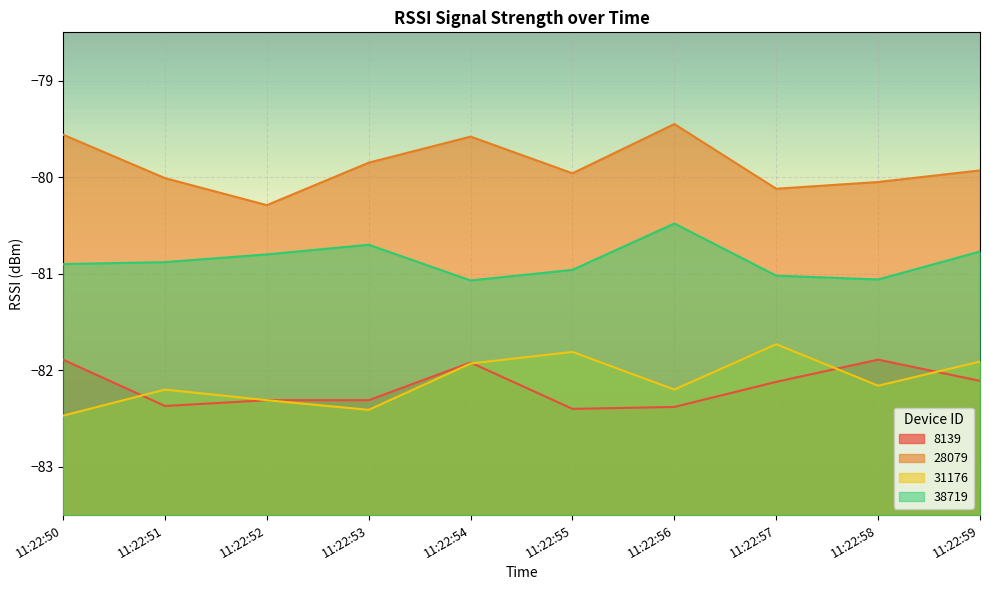

How many data points does each series have?

10